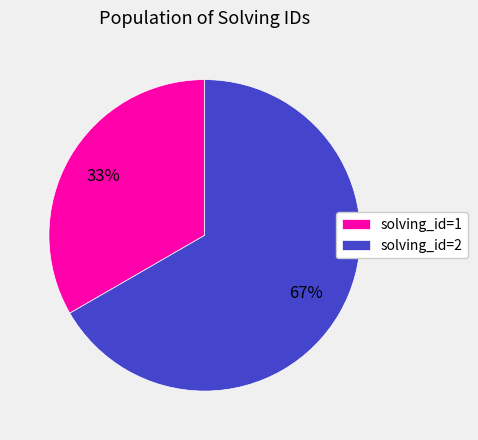

To the nearest percent, what is the average slice percentage?

50%